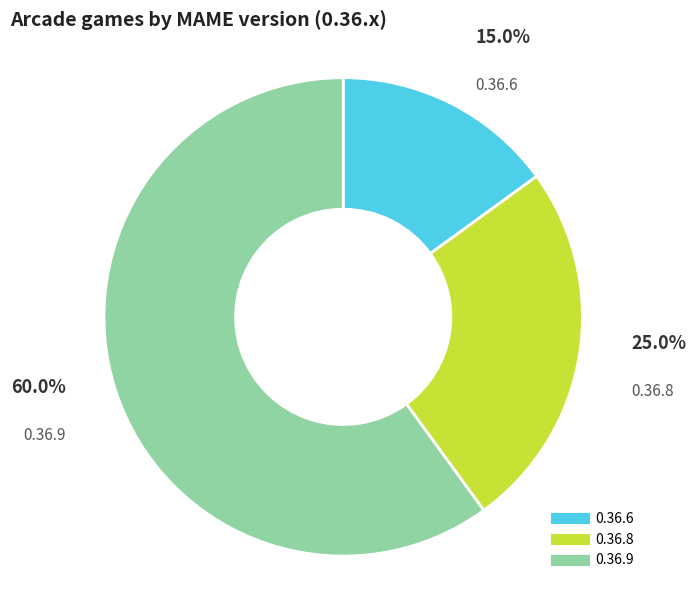

To the nearest percent, what portion does 0.36.9 represent?

60%